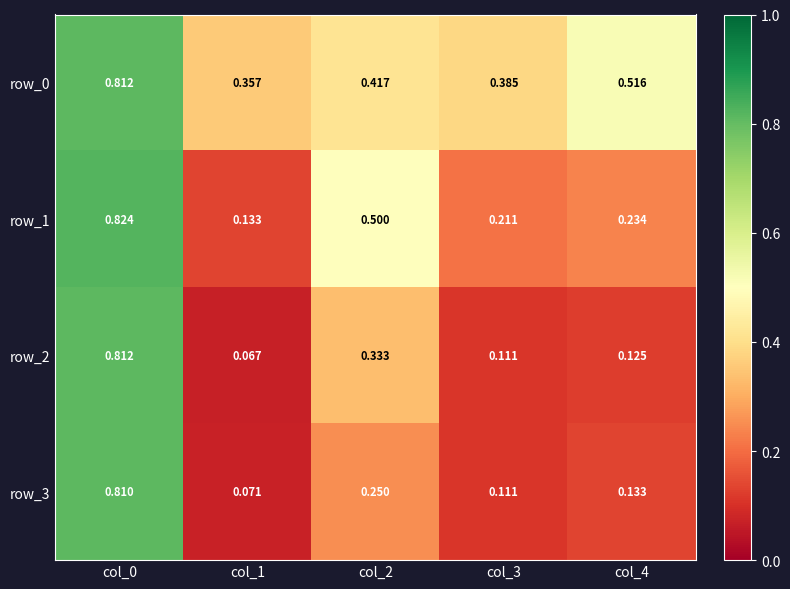

Is the value of row_1 at col_1 greater than the value of row_0 at col_3?

No